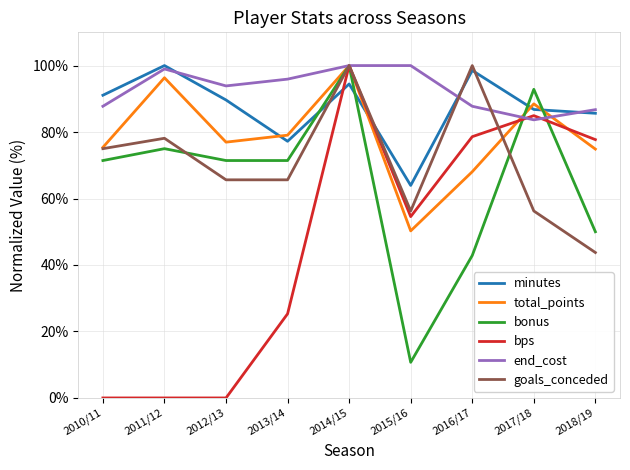

What is the highest value of the minutes series?

100.0